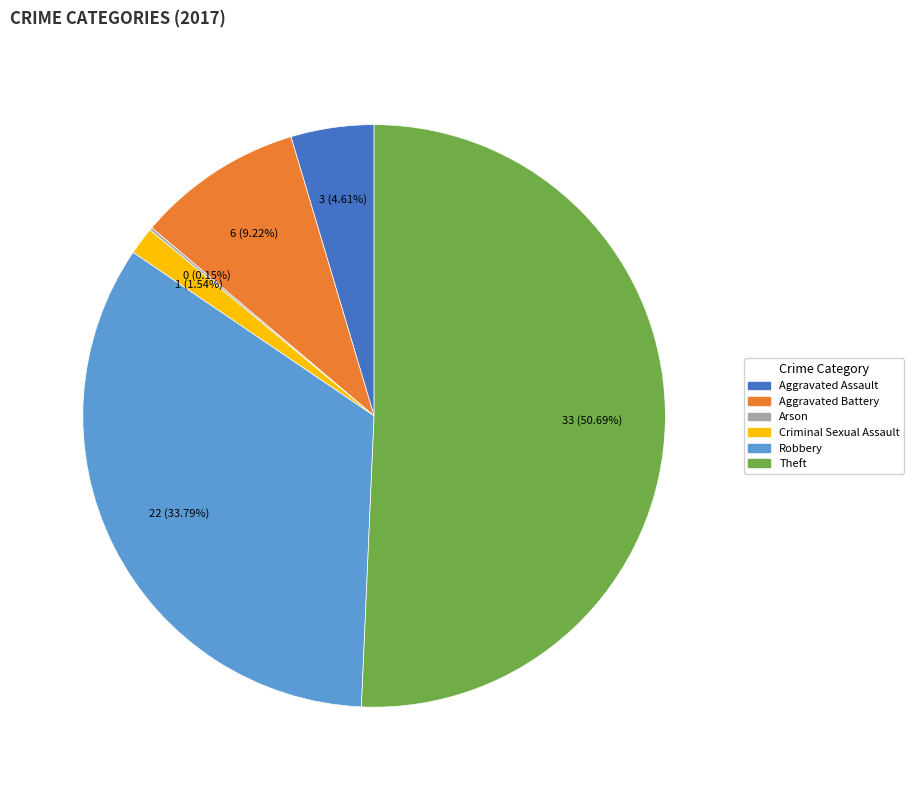

Which has a higher value, Theft or Robbery?

Theft